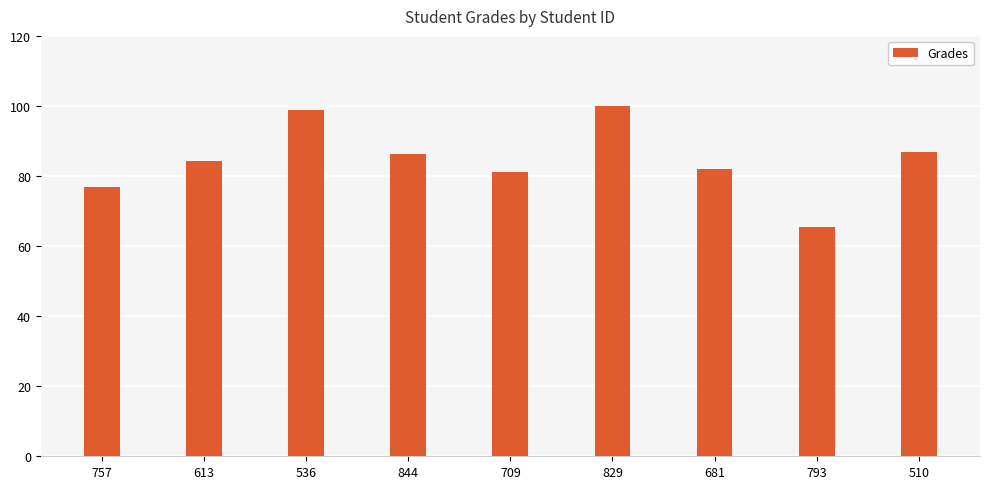

What is the change in value from 844 to 709?

-5.2